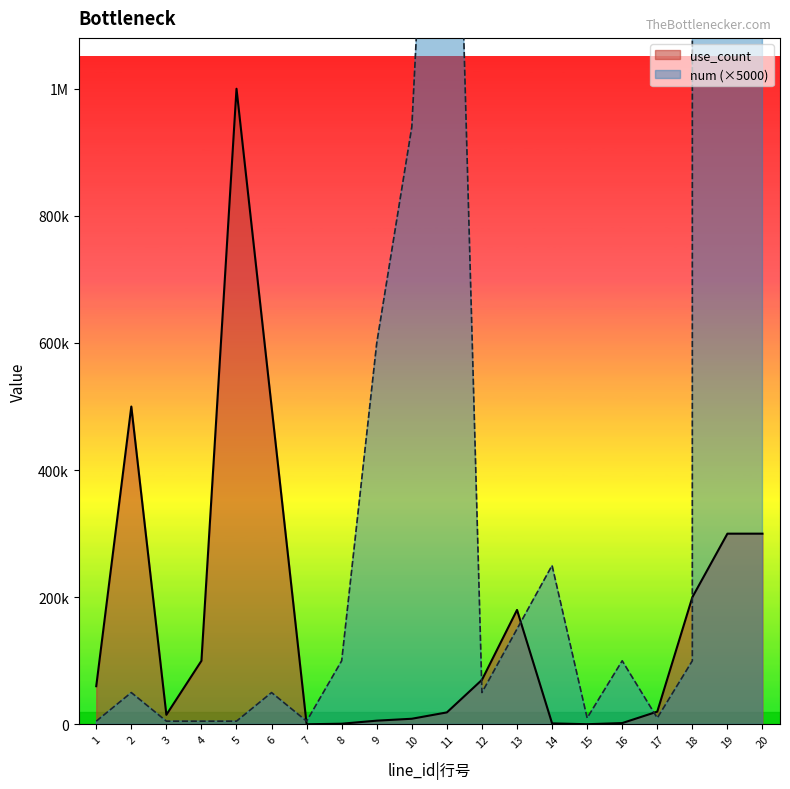

Reading left to right, transcribe all the data shown in this chart.

use_count_line: 1=60000	2=500000	3=15000	4=100000	5=1000000	6=500000	7=100	8=1000	9=5800	10=8800	11=18800	12=70000	13=180000	14=1500	15=200	16=2000	17=20000	18=200000	19=300000	20=300000
num_line (×5000): 1=5000	2=50000	3=5000	4=5000	5=5000	6=50000	7=5000	8=100000	9=600000	10=940000	11=2040000	12=50000	13=150000	14=250000	15=10000	16=100000	17=10000	18=100000	19=12960000000	20=12960000000